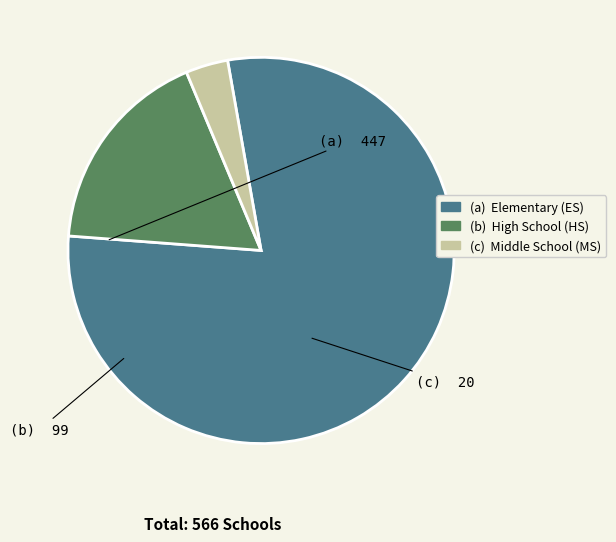

Is there a majority slice in this chart?

Yes